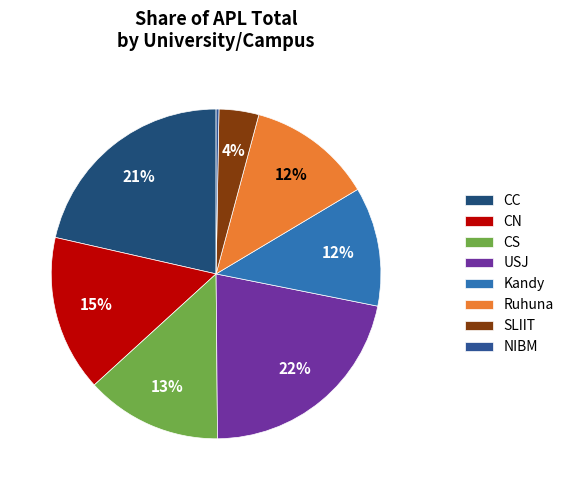

How many slices are in this pie chart?

8